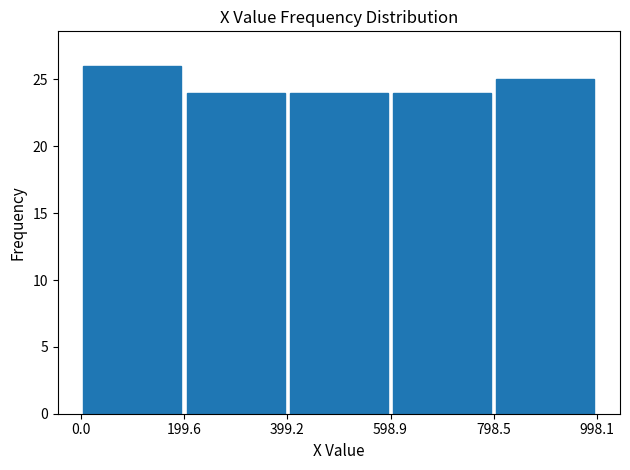

Which range on the x-axis has the tallest bar?

0.0 to 199.6